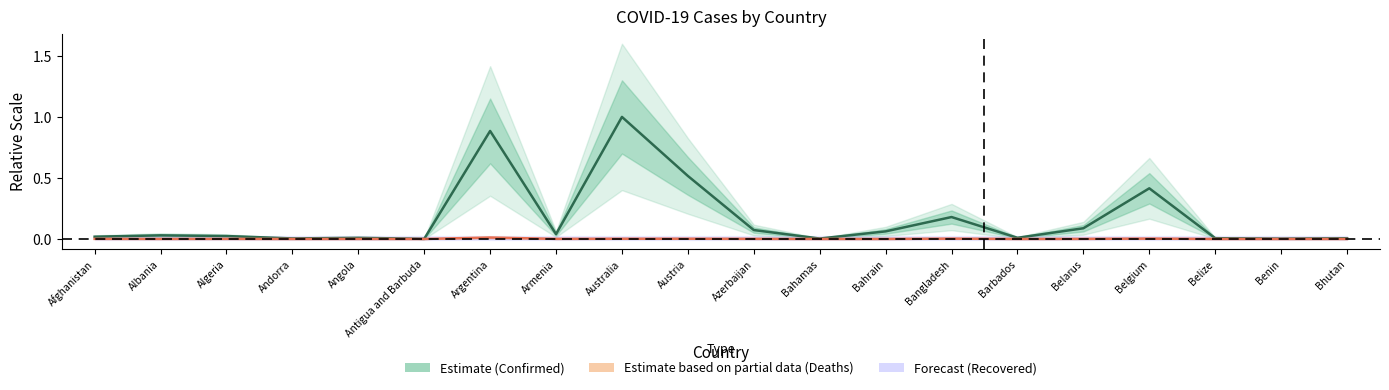

What is the label of the 18th point from the right?

Algeria